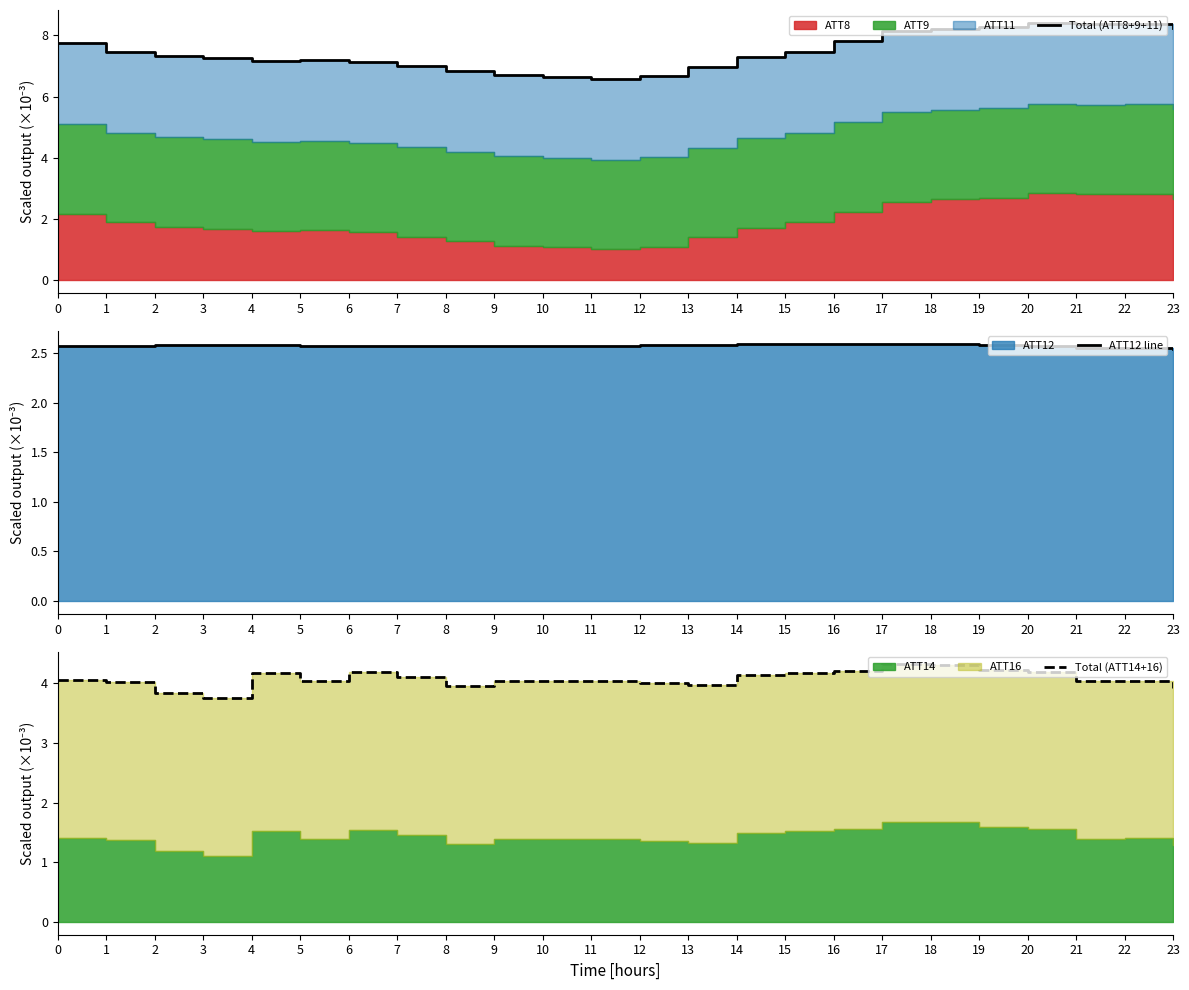

How many lines are shown in the chart?

3